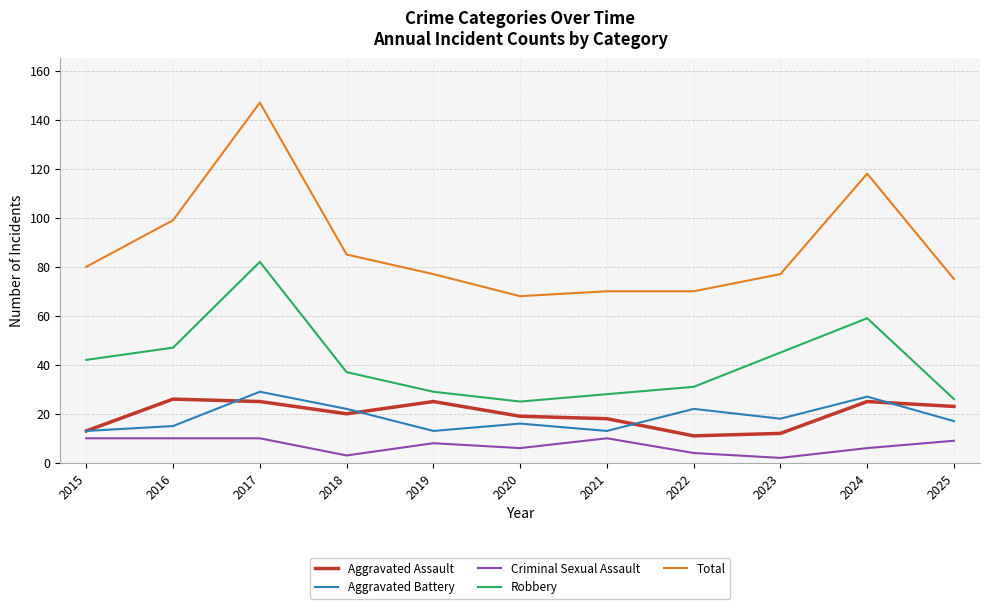

What is the difference between the maximum and minimum values in the Aggravated Assault series?

15